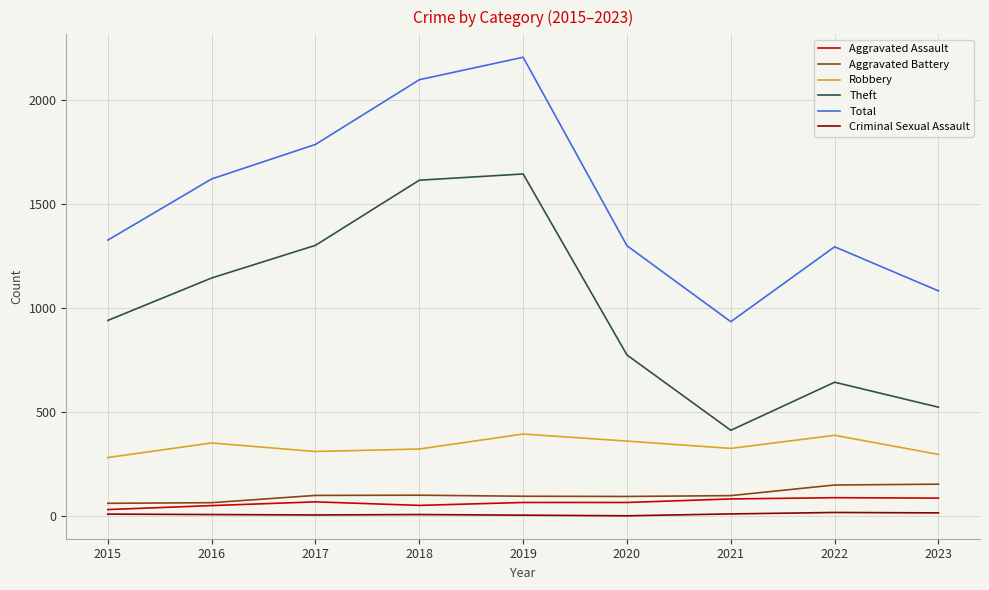

Is the value of Robbery at 2018 greater than the value of Total at 2023?

No